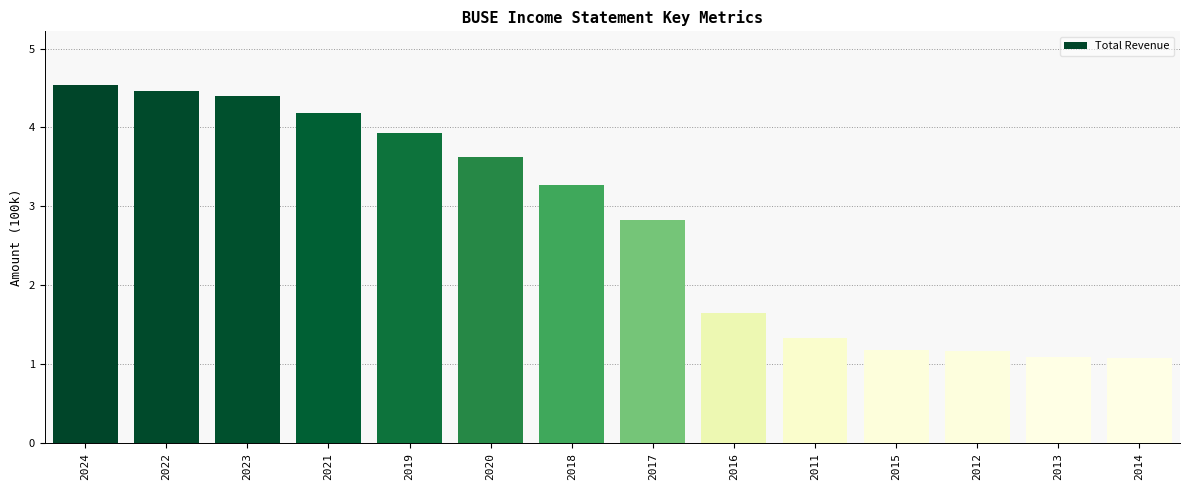

The value at 2015 is 1.9. True or false?

False